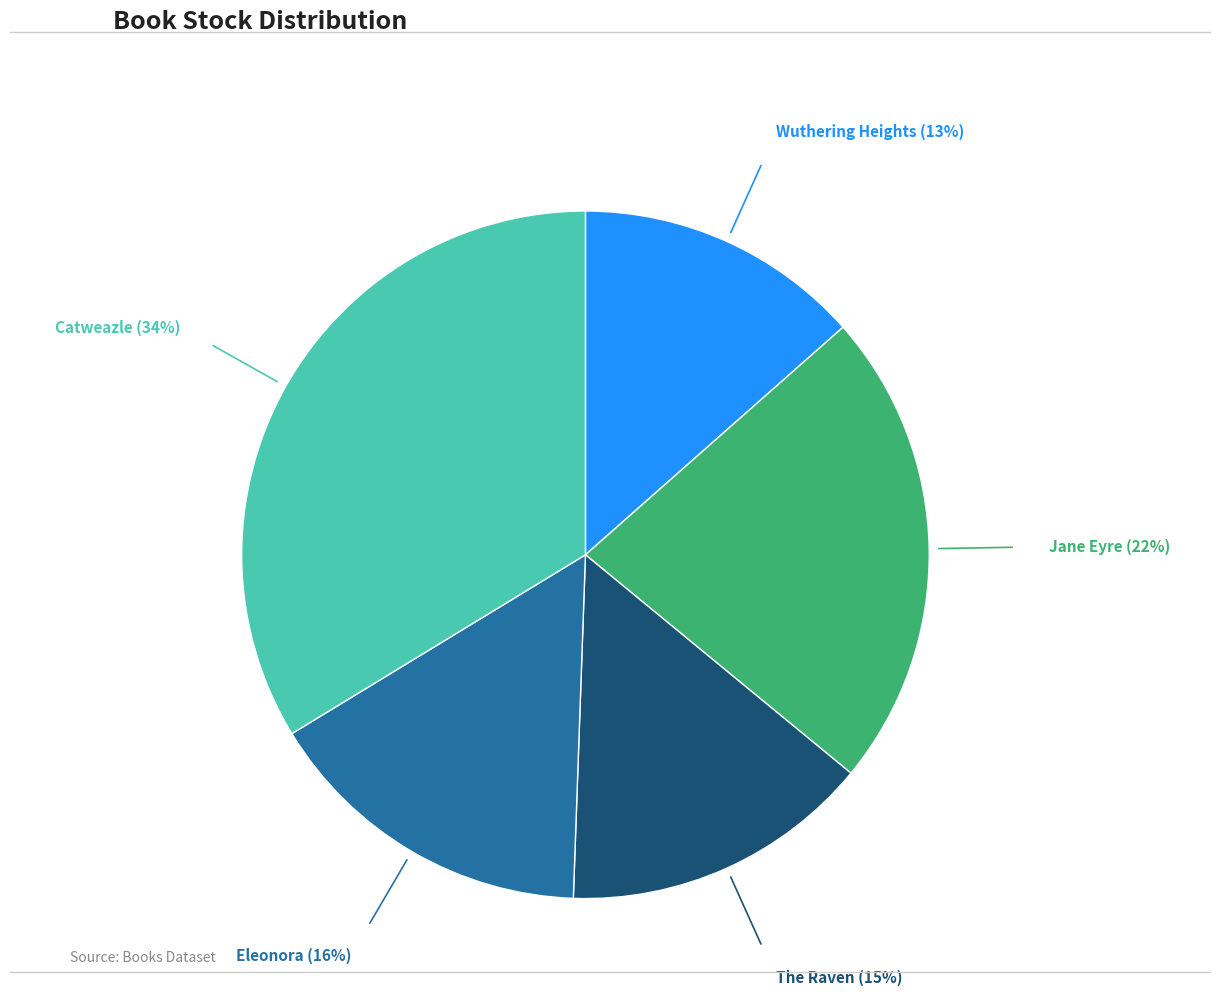

Is there any slice that represents more than half of the pie?

No